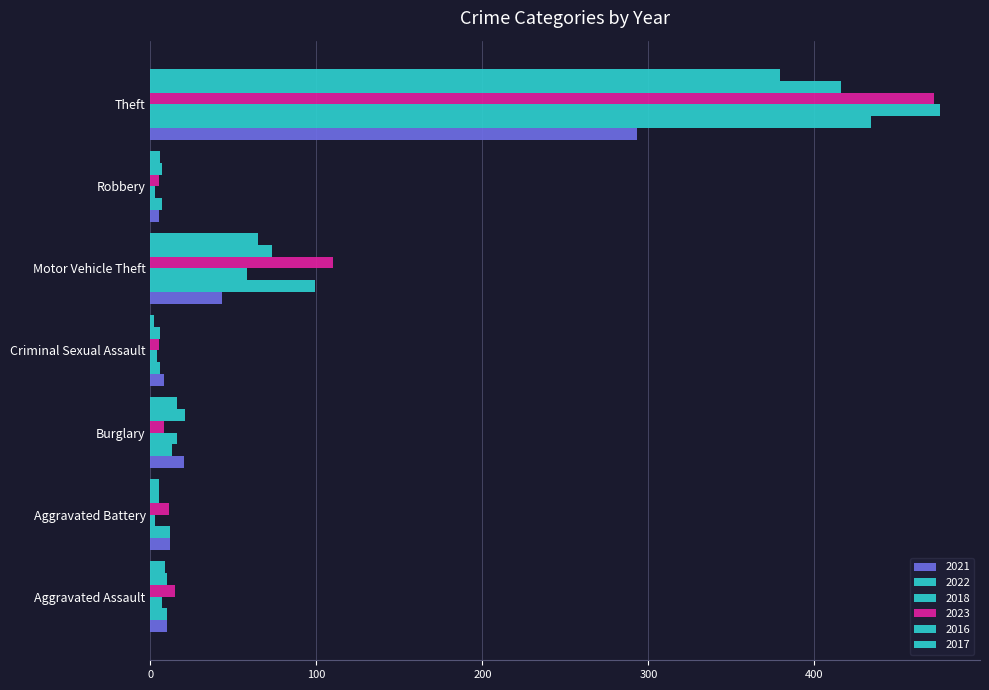

What is the lowest value of the 2017 series?

2